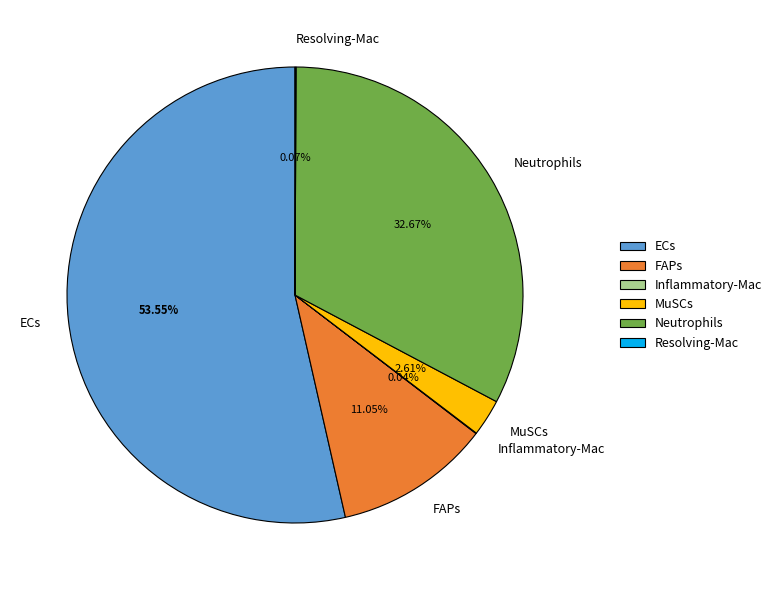

The MuSCs slice represents 3% of the pie. True or false?

True